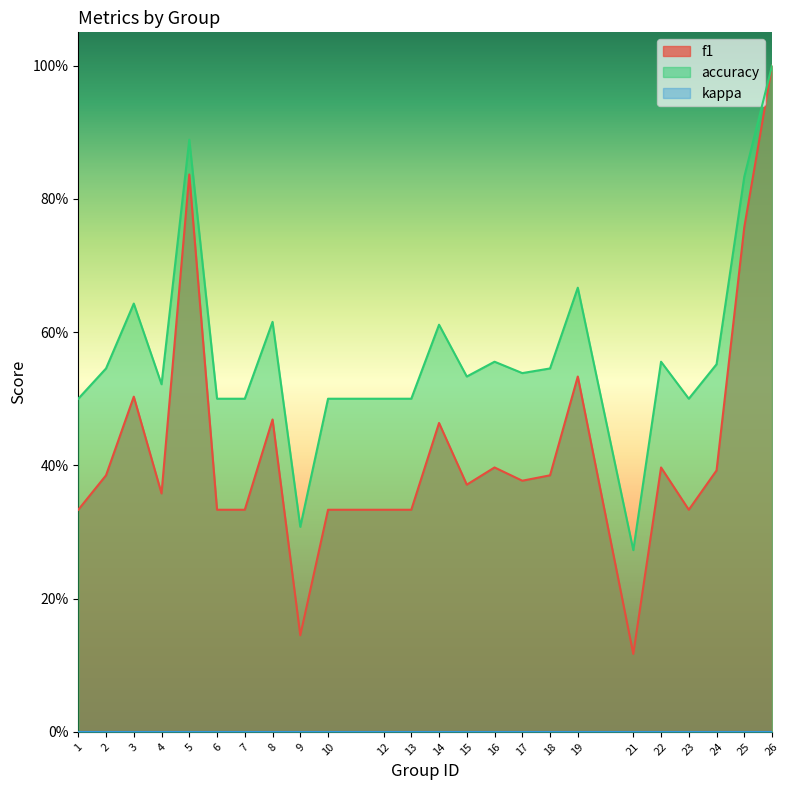

Which category has the highest value in the f1 series?

26